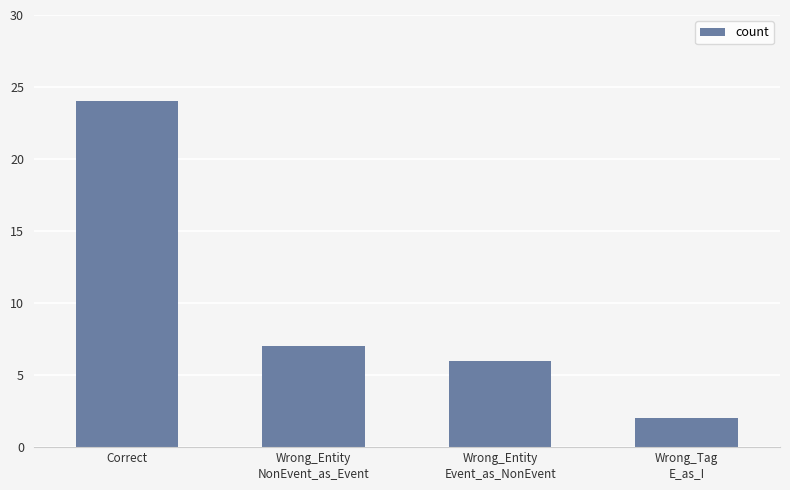

Rank the categories by value from lowest to highest.

Wrong_Tag
E_as_I, Wrong_Entity
Event_as_NonEvent, Wrong_Entity
NonEvent_as_Event, Correct